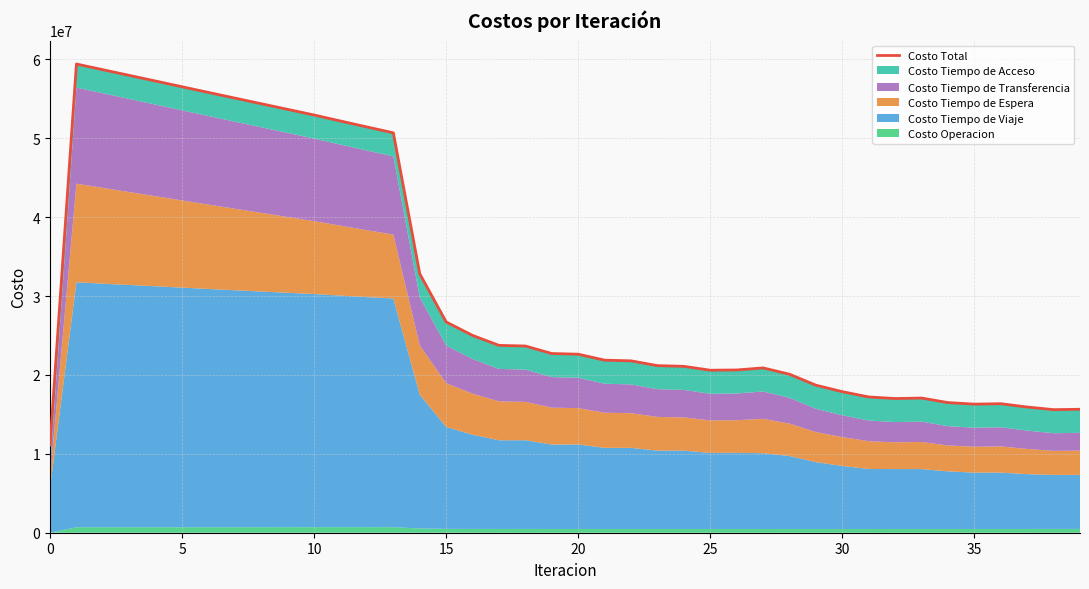

What is the highest value of the Costo Total series?

59411977.8